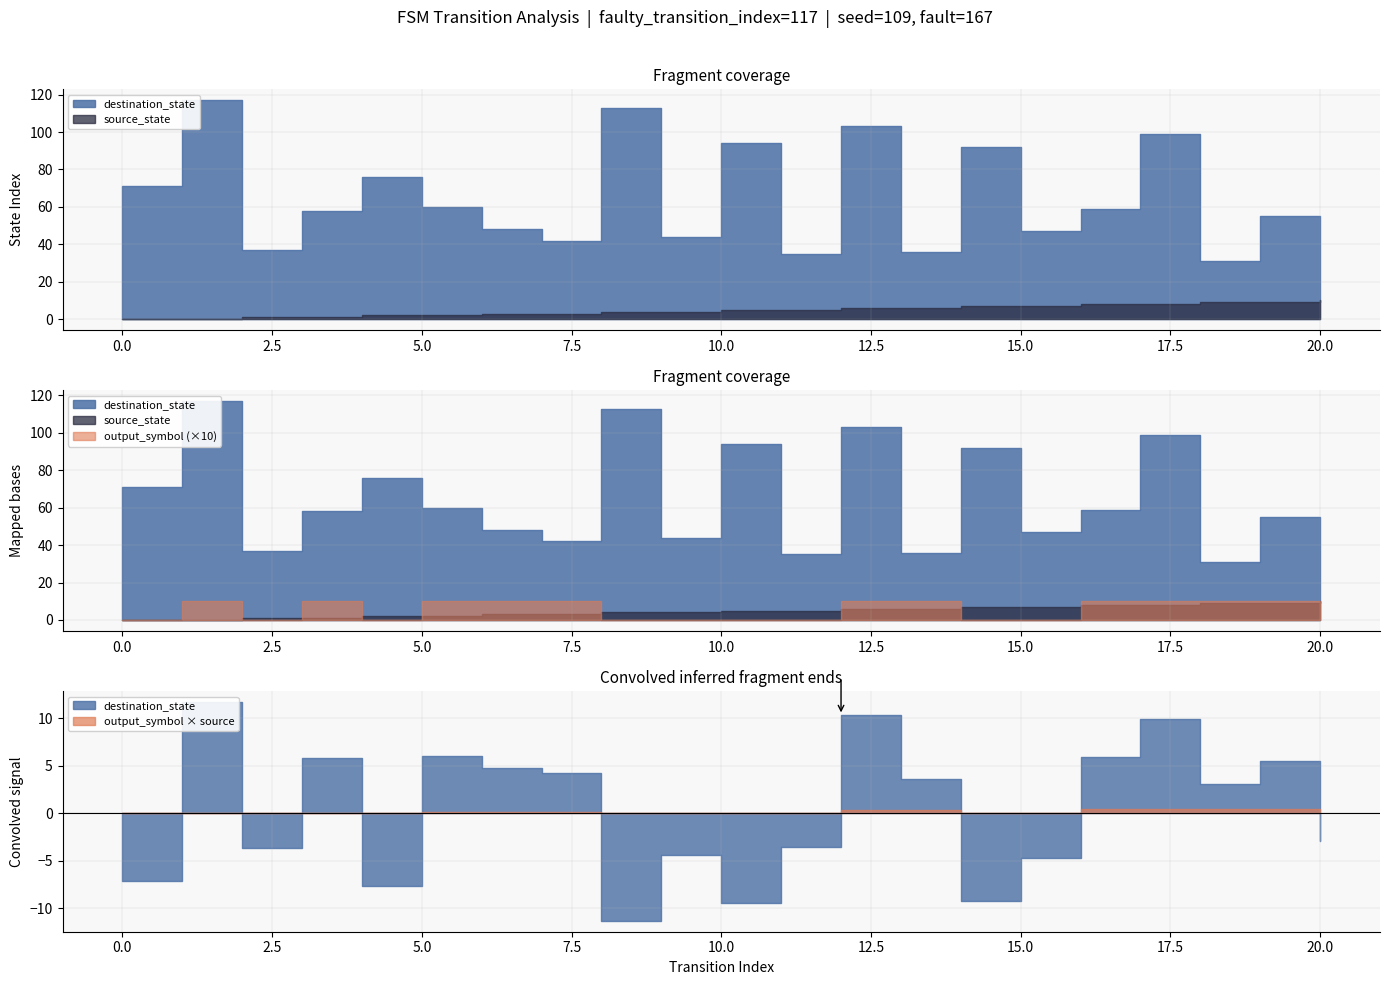

True or false: source_state has a value of -3 at 1.

False